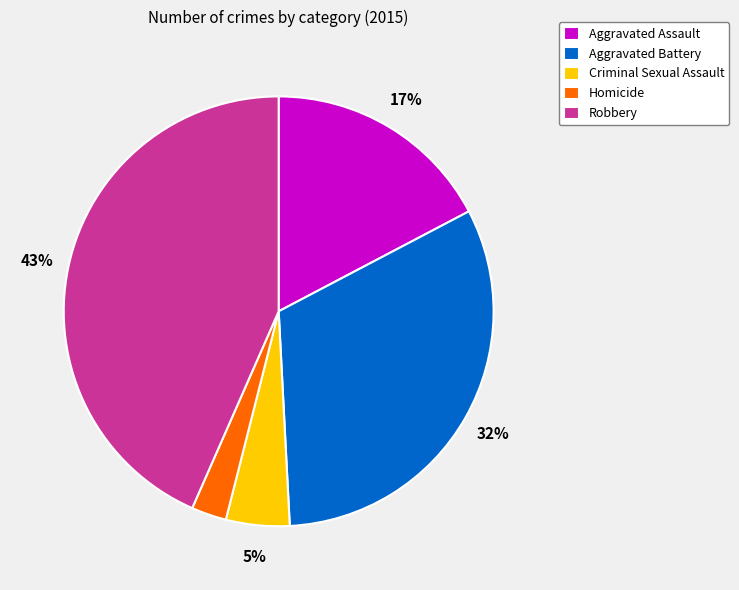

Which slice is the largest?

Robbery